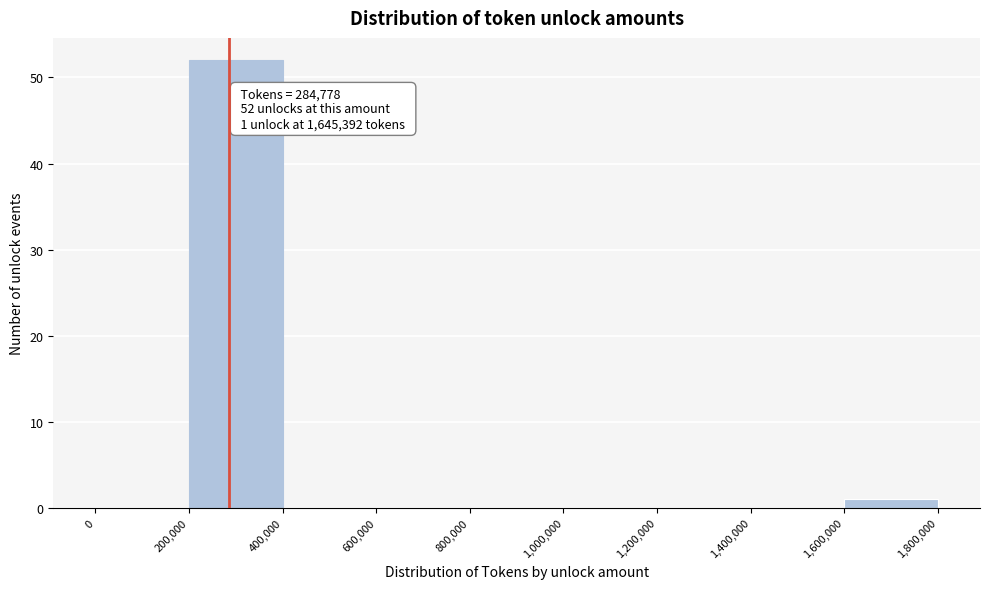

Over which range of the x-axis is the bar tallest?

200,000 to 400,000